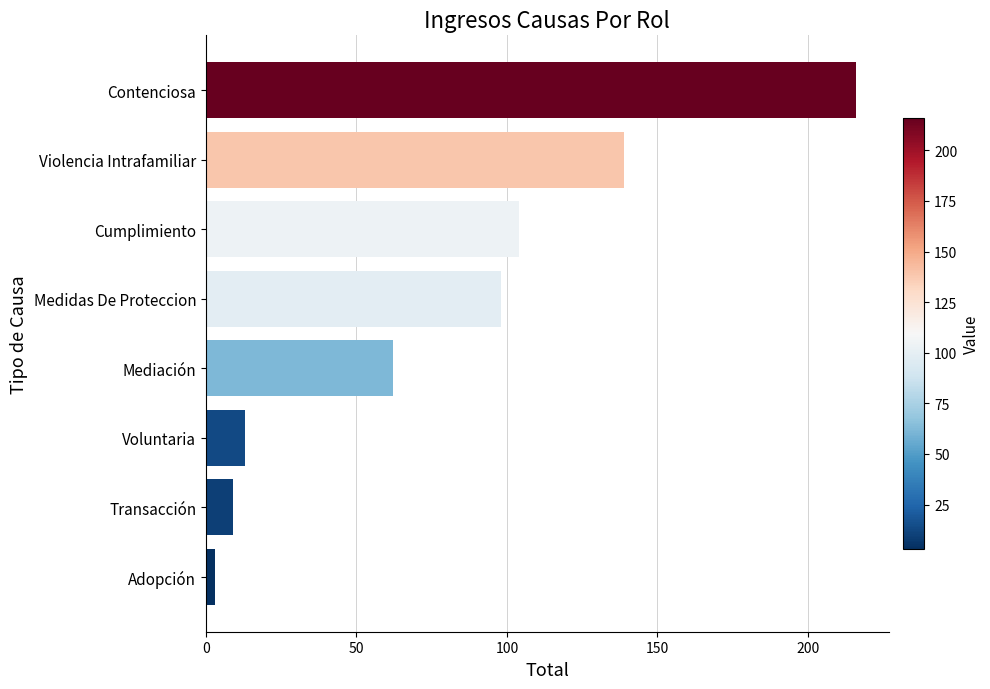

Reading top to bottom, list all the values displayed in this chart.

216	139	104	98	62	13	9	3